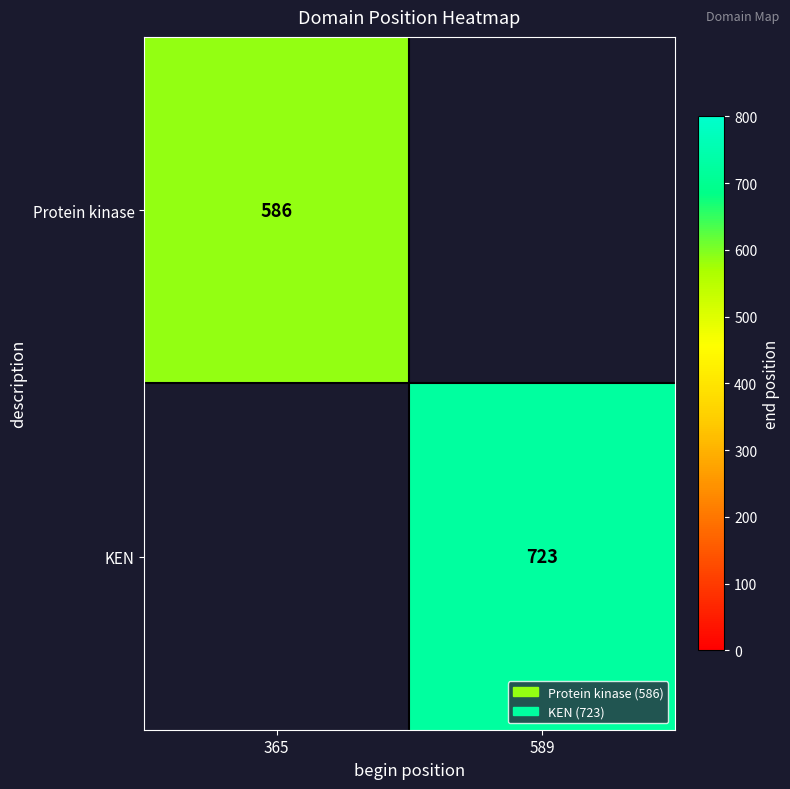

True or false: Protein kinase has a value of 891 at 365.

False